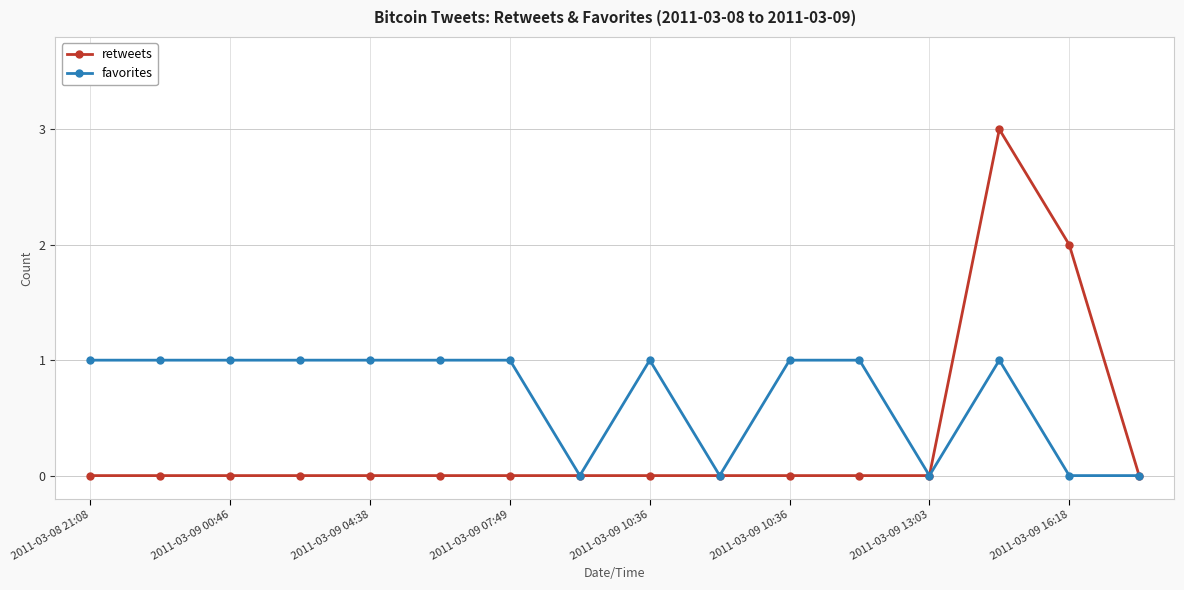

Which series has the largest range (max minus min)?

retweets